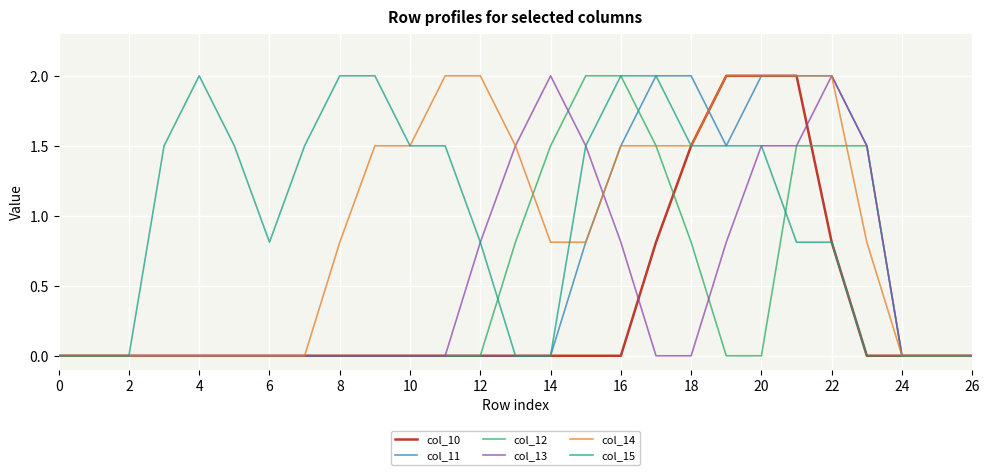

What is the maximum value for col_10?

2.0